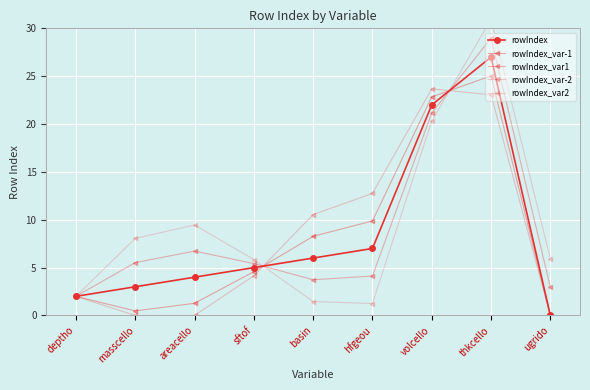

At how many categories does at least one series exceed 0?

9